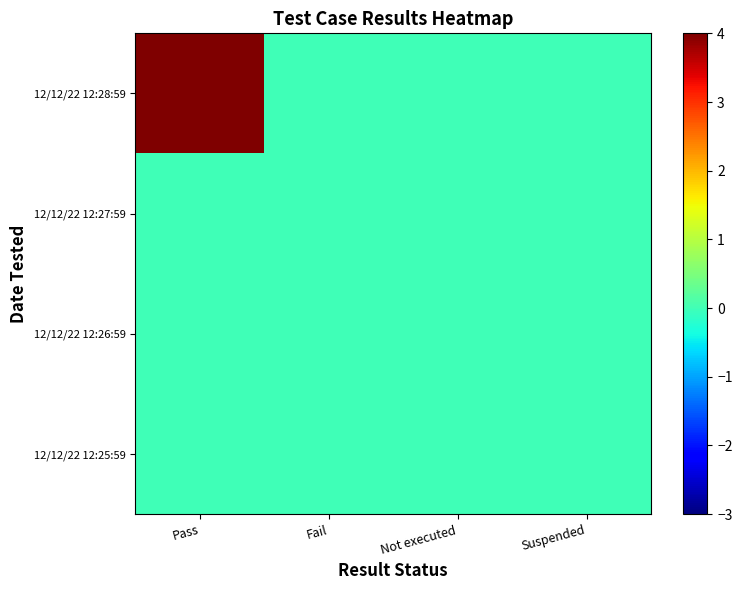

List the series in order of their peak value, lowest first.

12/12/22 12:27:59, 12/12/22 12:26:59, 12/12/22 12:25:59, 12/12/22 12:28:59